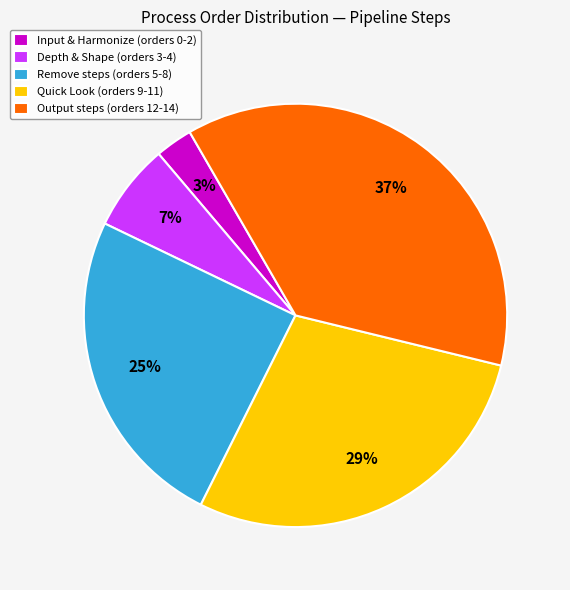

Which slice is the smallest?

Input & Harmonize (orders 0-2)